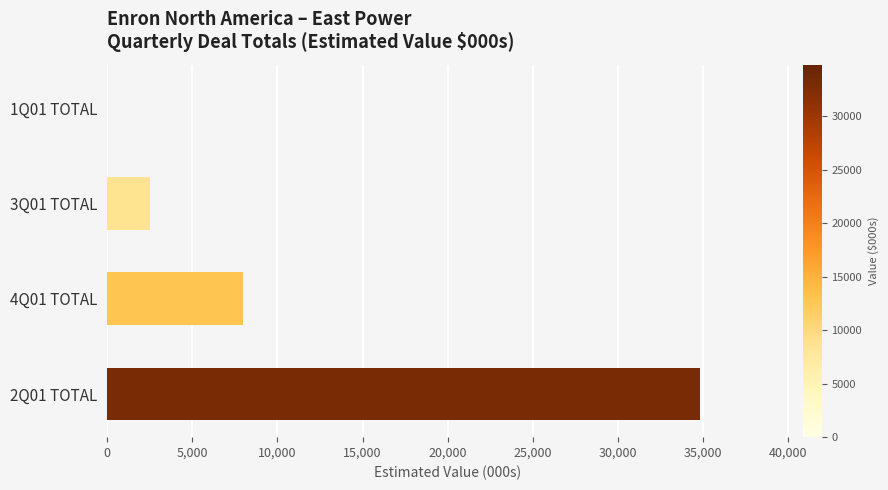

What is the maximum value shown in the chart?

34800